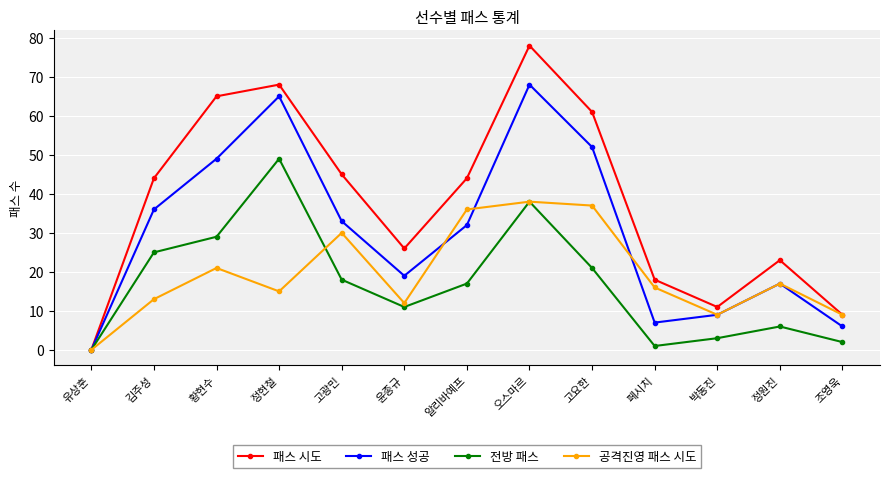

How many data points in 패스 시도 are less than 44?

6